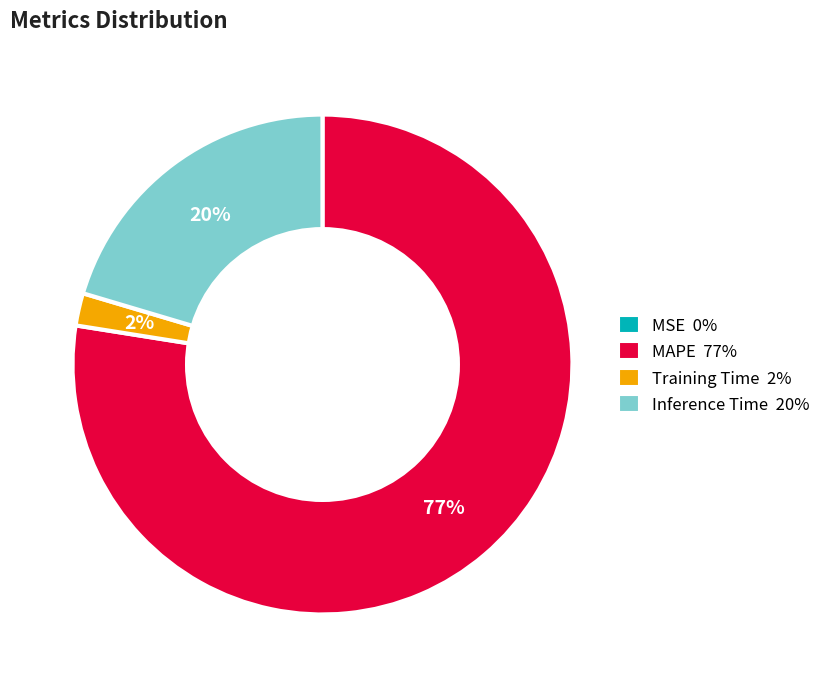

To the nearest percent, what is the difference between the Training Time and Inference Time slice percentages?

18%